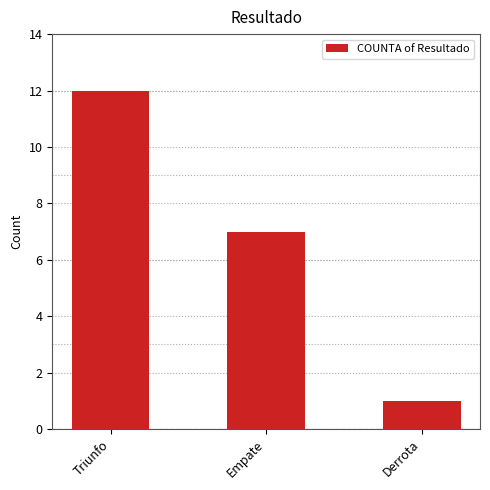

Which category has the highest value across all series?

Triunfo